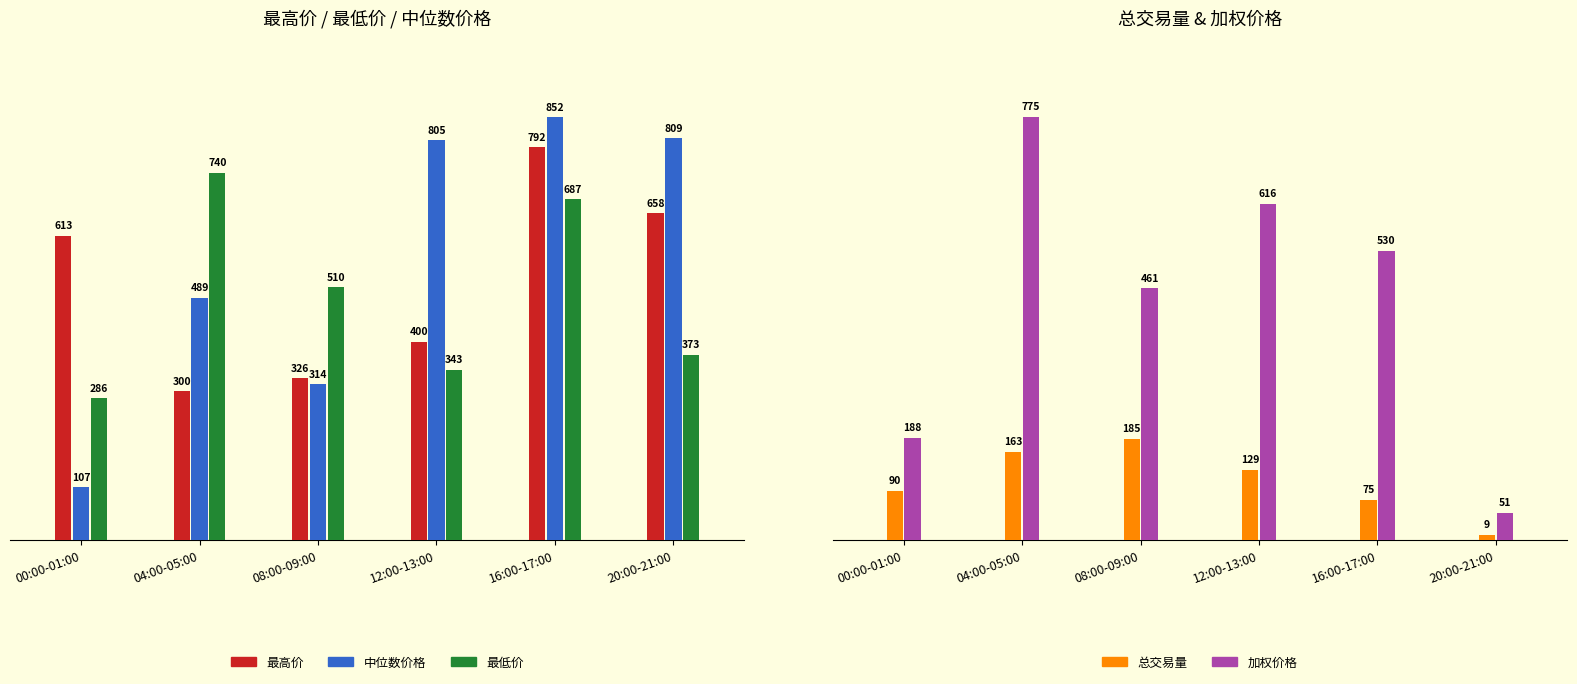

Rank the series by their maximum value, from lowest to highest.

总交易量, 最低价, 加权价格, 最高价, 中位数价格